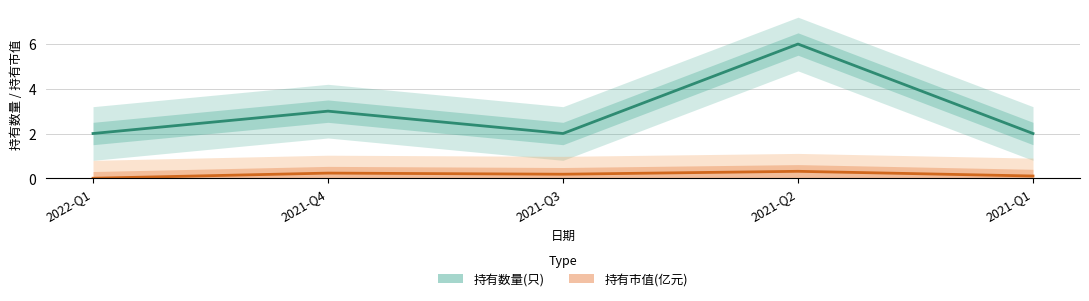

How many interior local valleys does the 持有数量(只) series have?

1